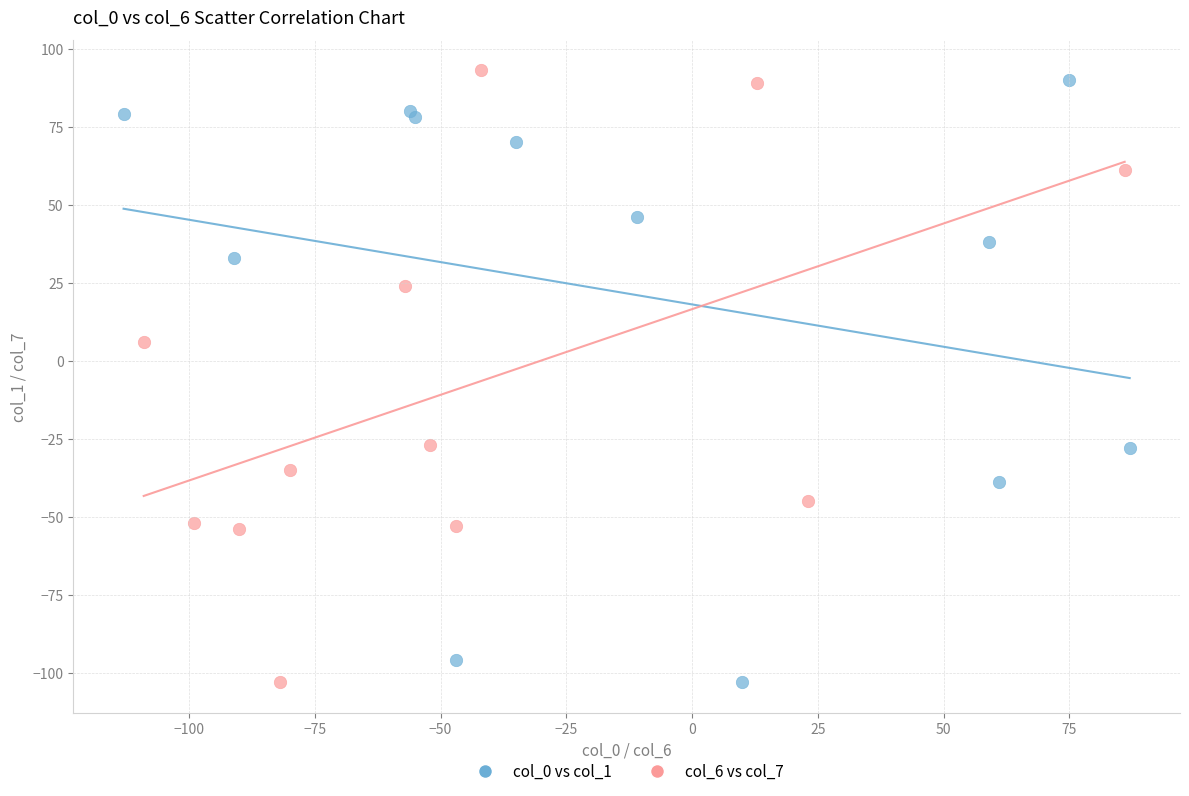

Which series contains the highest Y value?

col_6 vs col_7